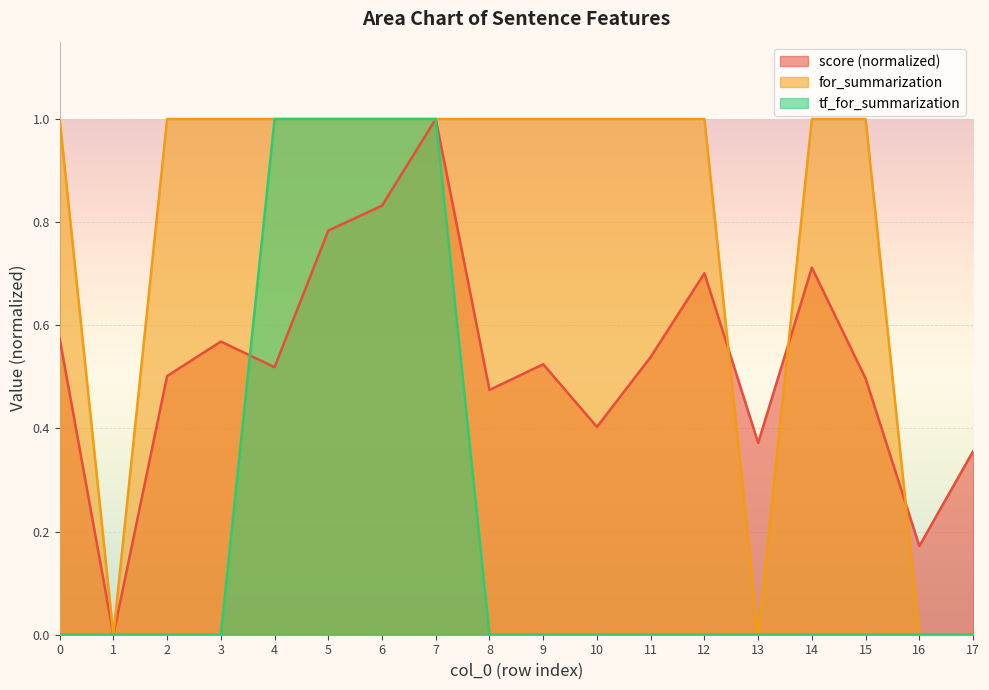

Between 9 and 12, which series saw the biggest shift?

score (normalized)